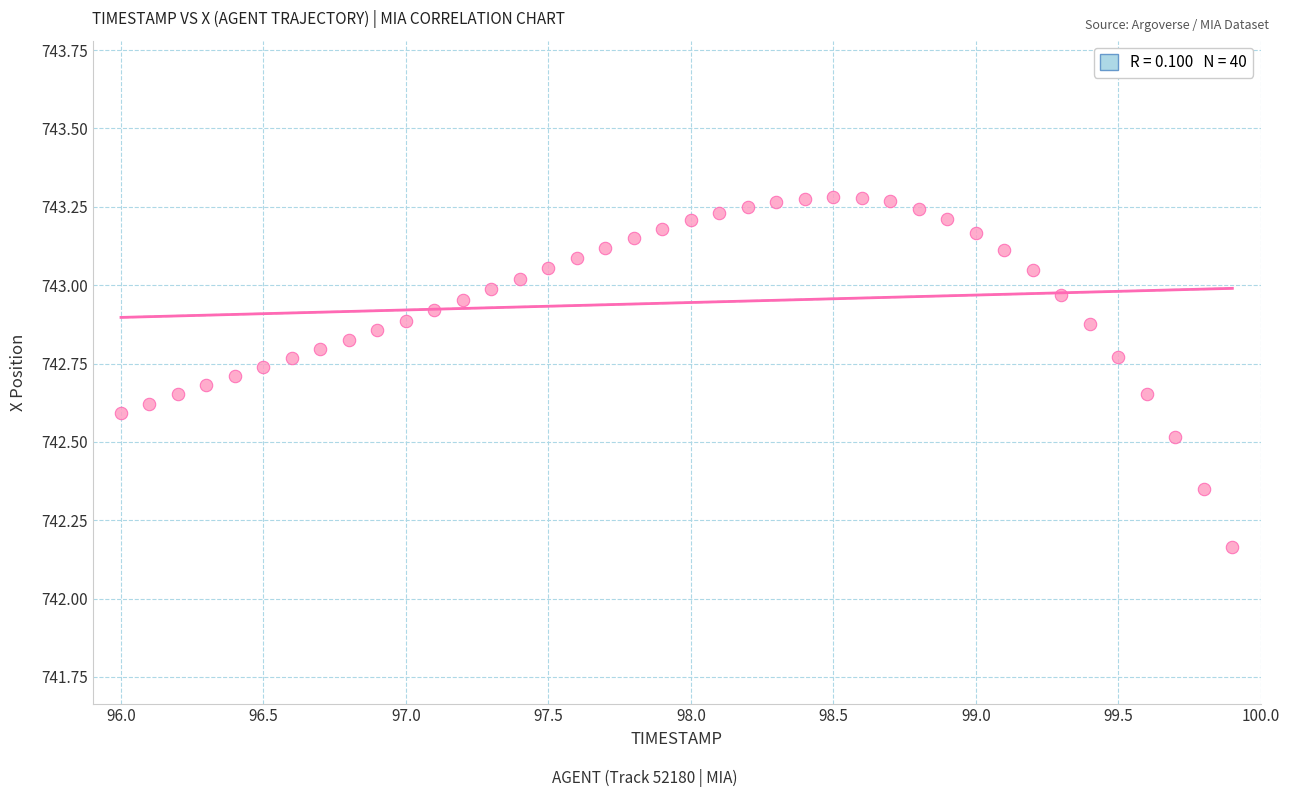

What is the range of Y values (max minus min)?

1.1